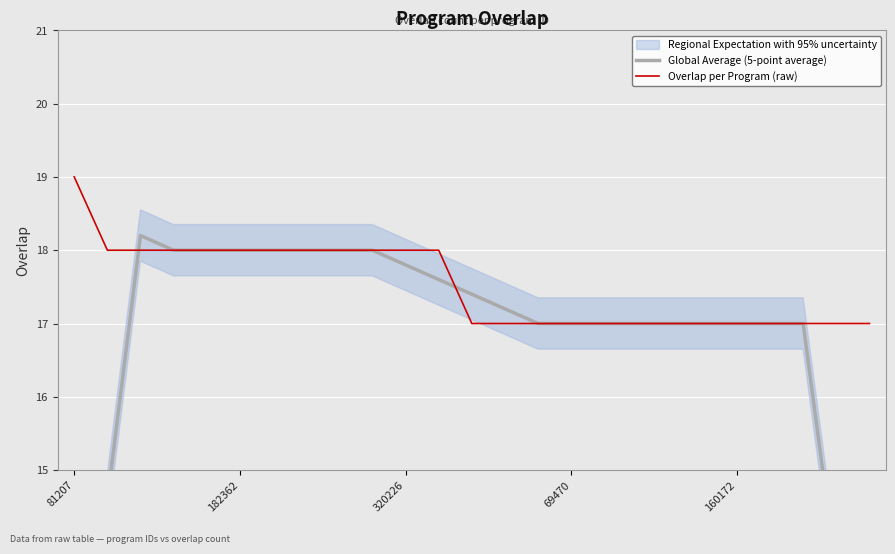

True or false: Overlap per Program (raw) and Global Average (5-point average) cross at least once.

True